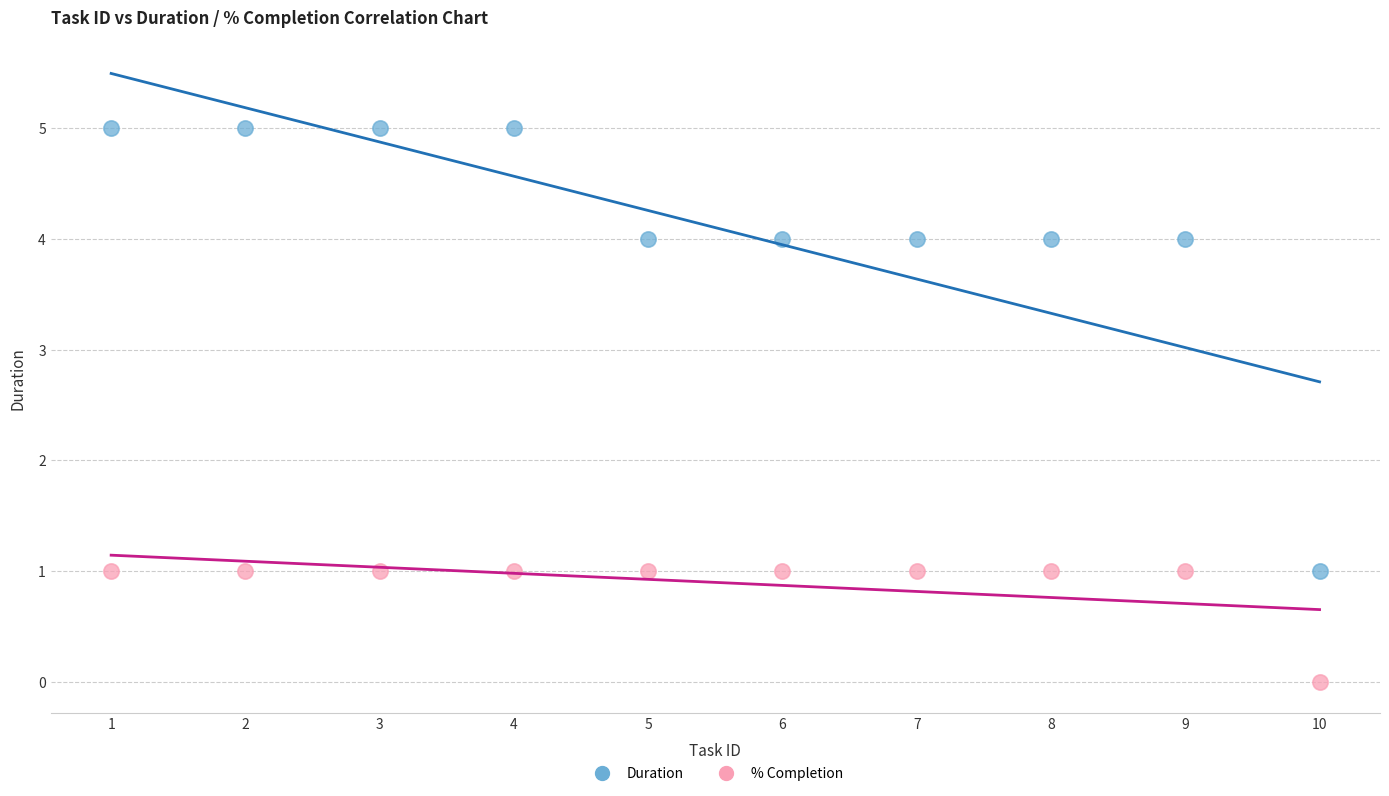

Which series reaches the minimum Y coordinate?

% Completion